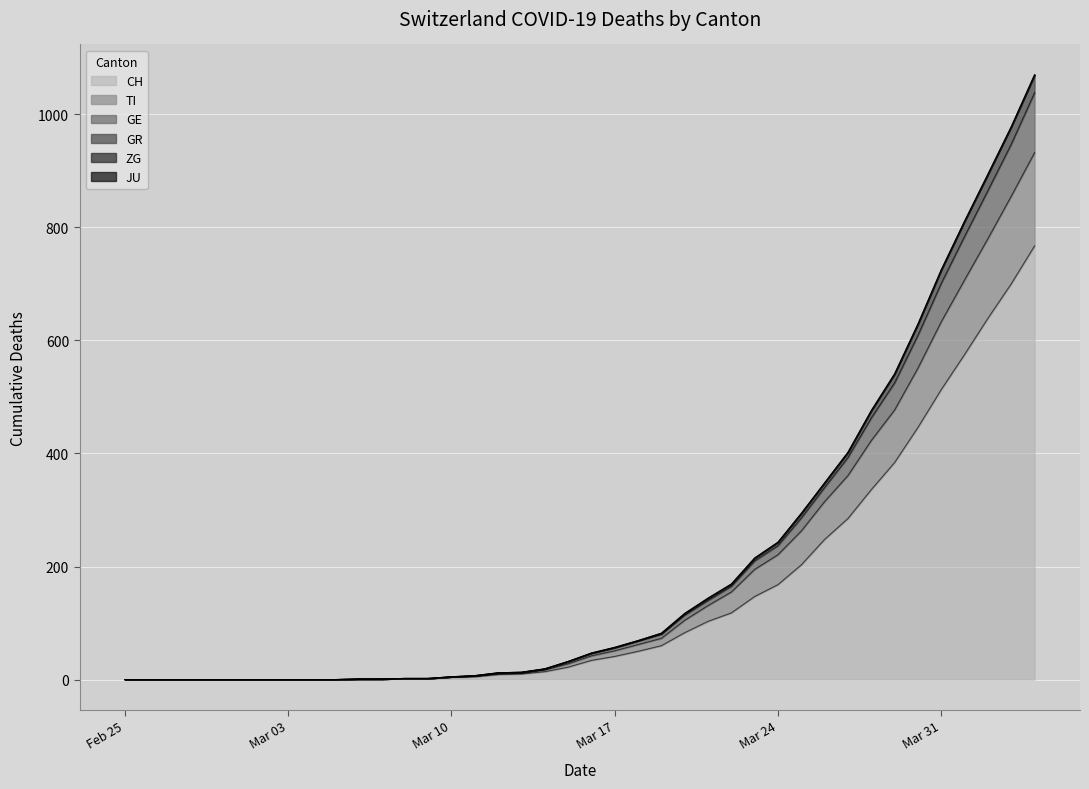

What is the maximum value for CH?

767